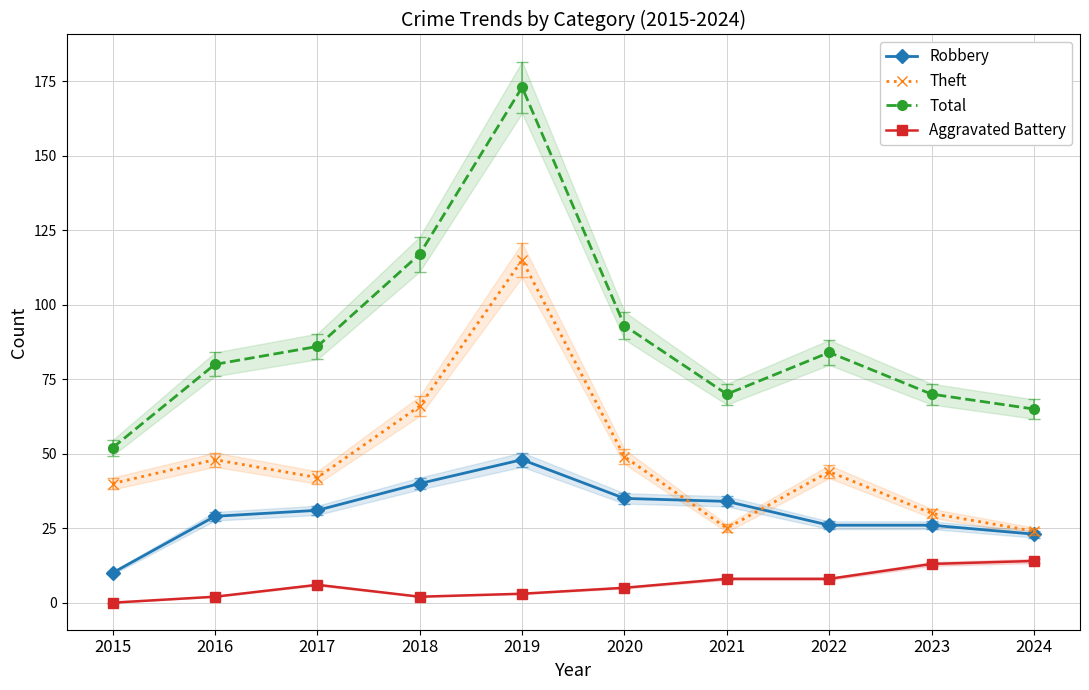

Between 2020 and 2024, which is larger?

2020